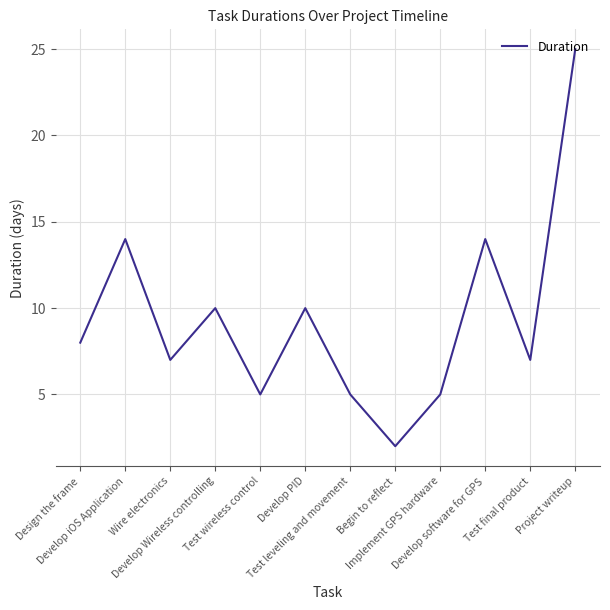

Reading right to left, what are all the values shown in this chart?

Project writeup=25	Test final product=7	Develop software for GPS=14	Implement GPS hardware=5	Begin to reflect=2	Test leveling and movement=5	Develop PID=10	Test wireless control=5	Develop Wireless controlling=10	Wire electronics=7	Develop iOS Application=14	Design the frame=8